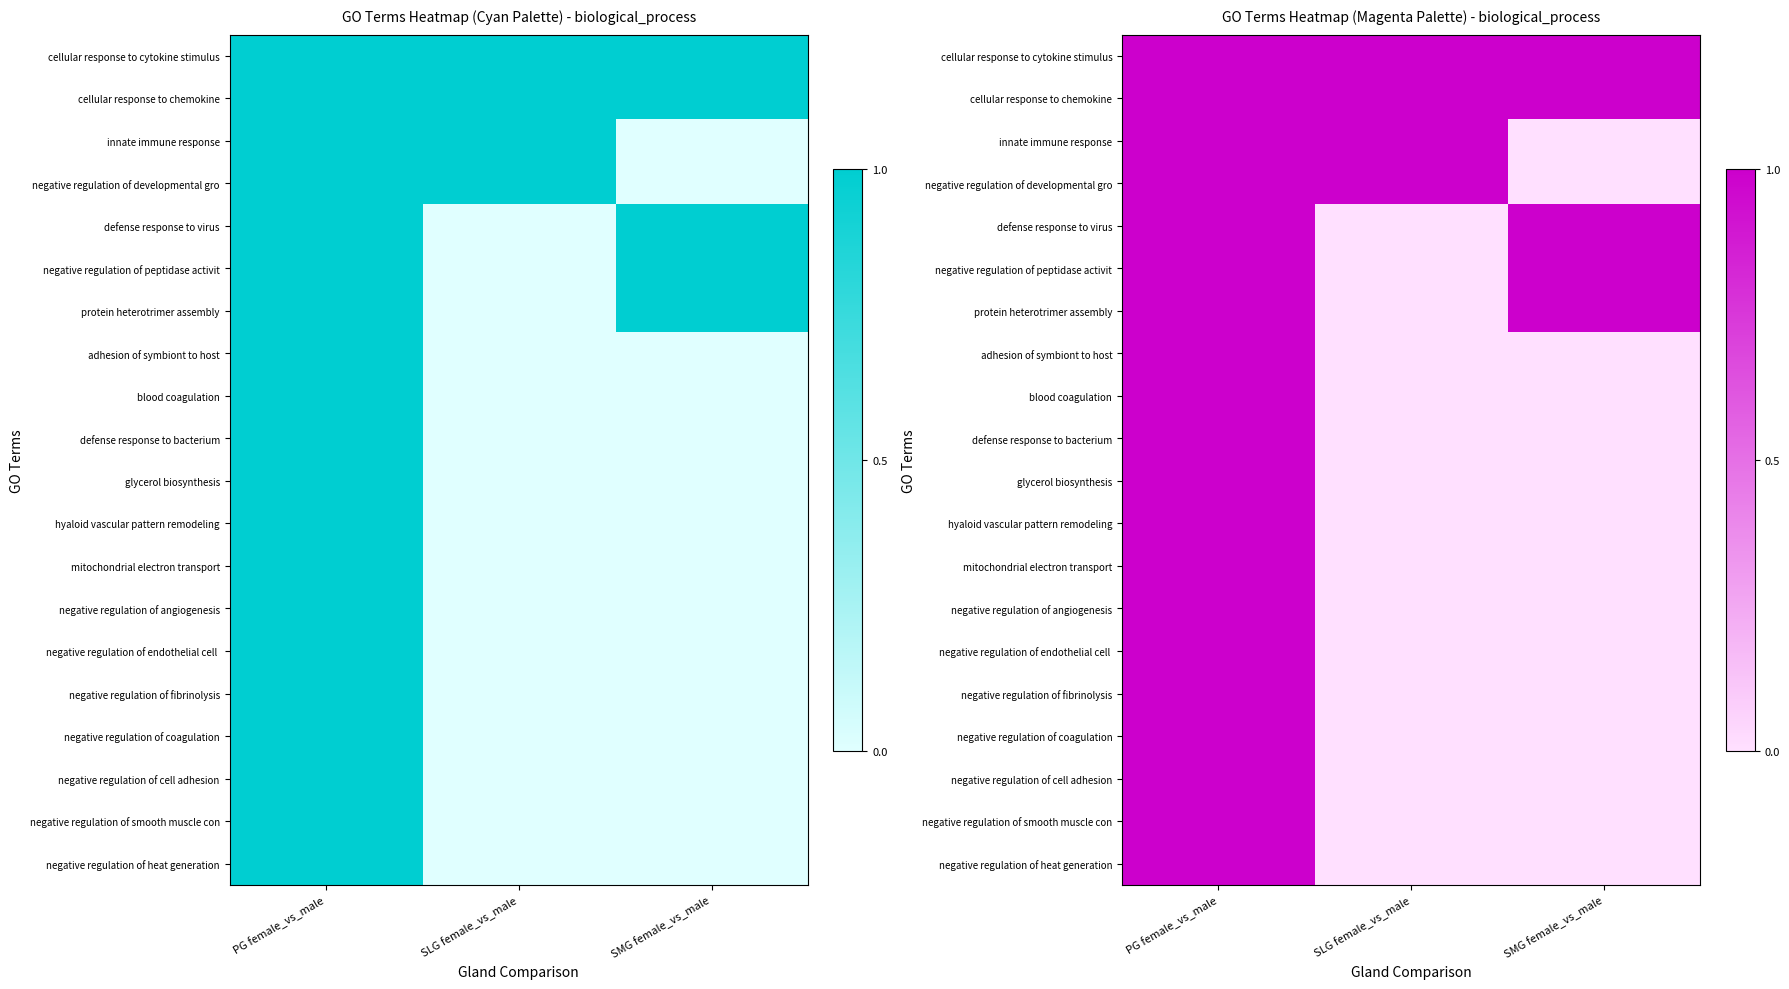

What is the total value across all series at SLG female_vs_male?

4